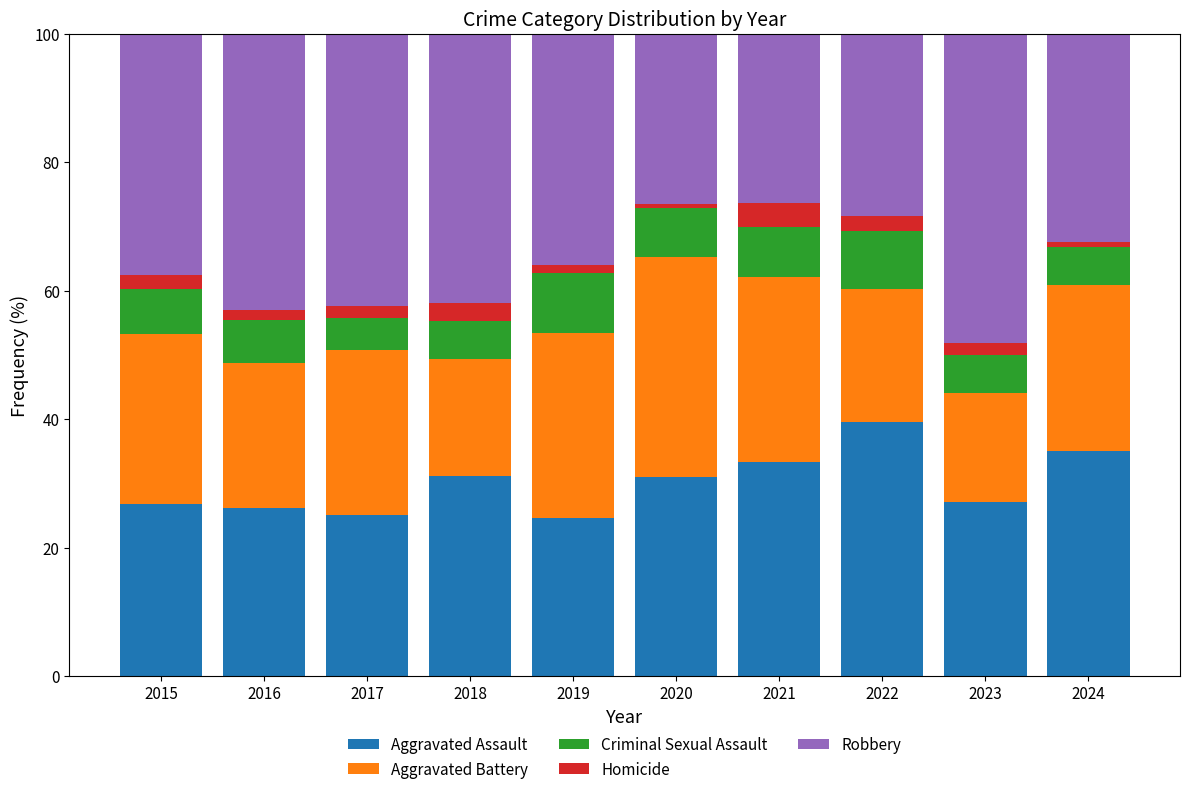

What is the total value across all series at 2021?

100.0